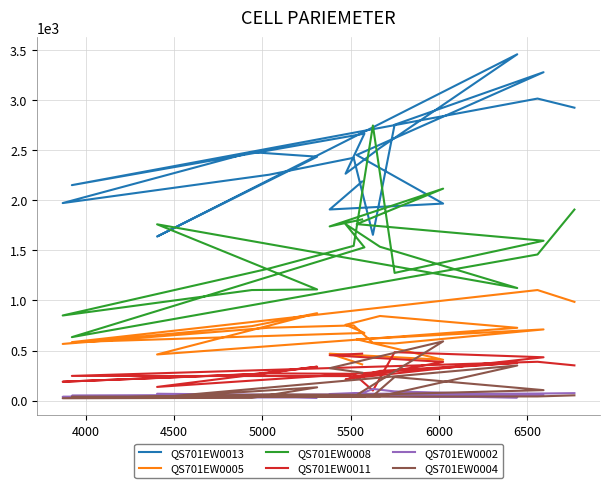

Is it true that QS701EW0004 equals 159 at 4000?

False